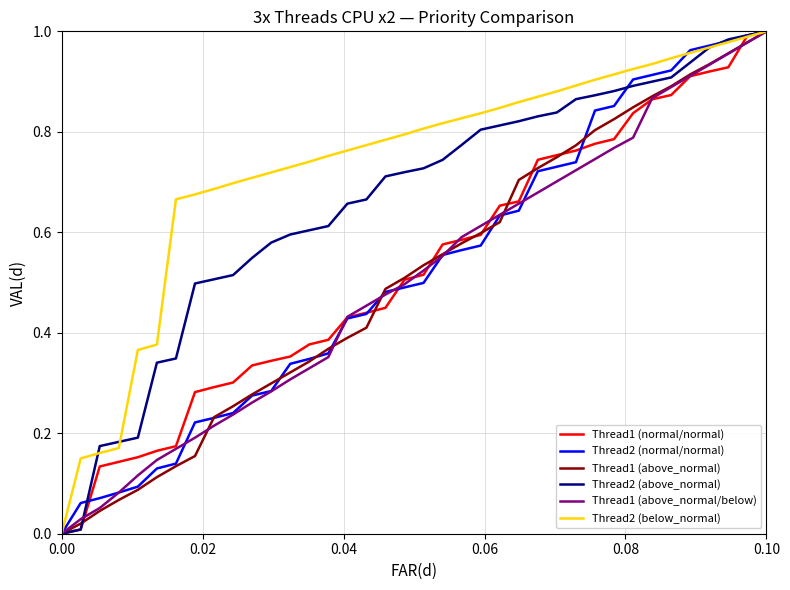

Which series has the largest total across all categories?

Thread2 (below_normal)